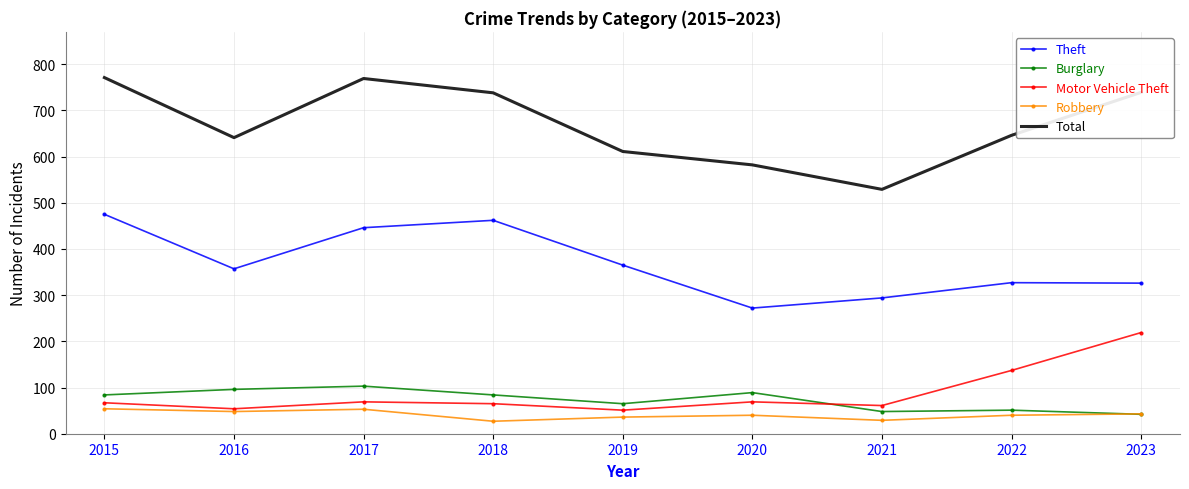

The Robbery series shows 14 at 2015. True or false?

False